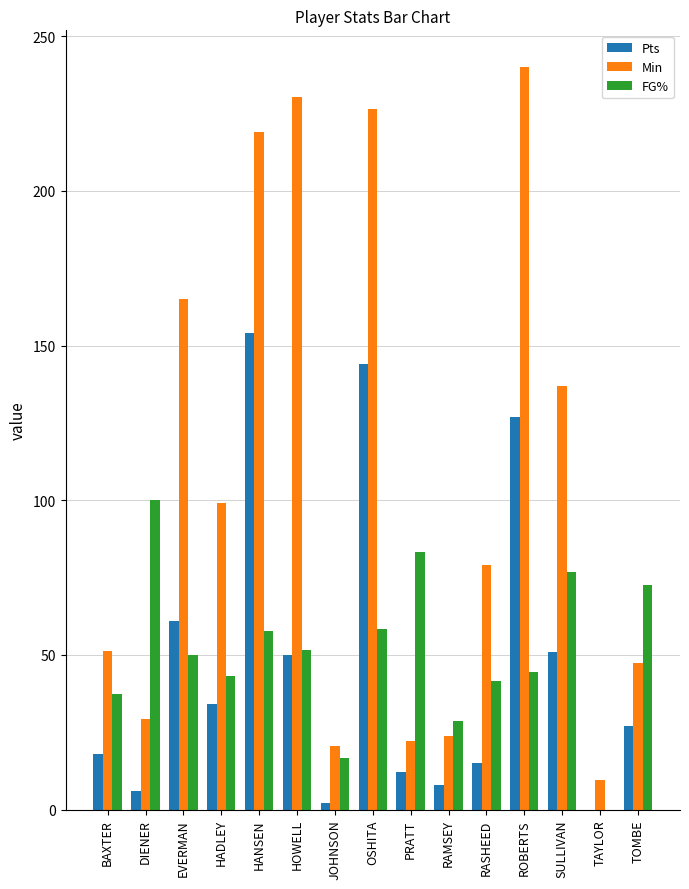

At which label does Min reach its peak?

ROBERTS